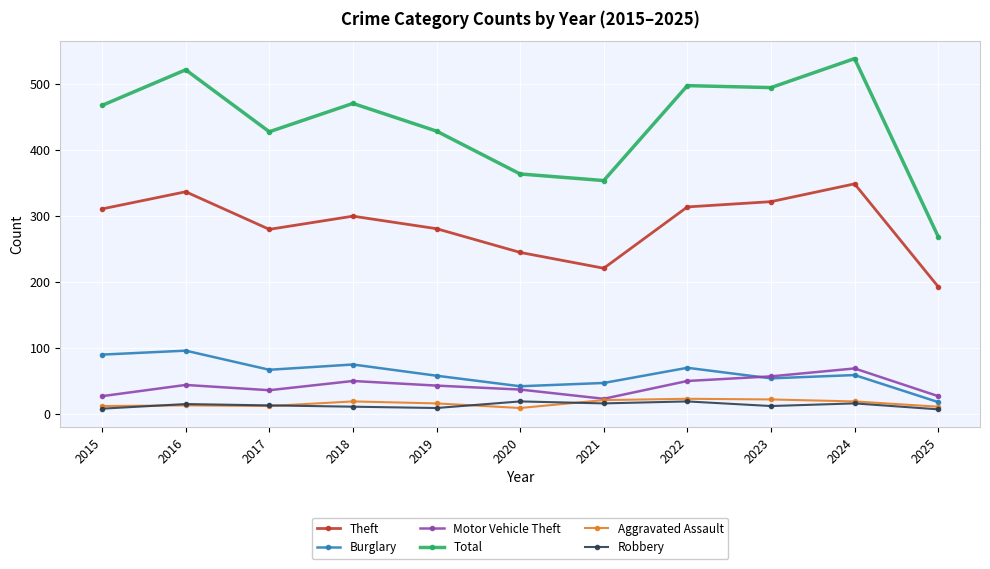

True or false: Motor Vehicle Theft and Theft cross at least once.

False